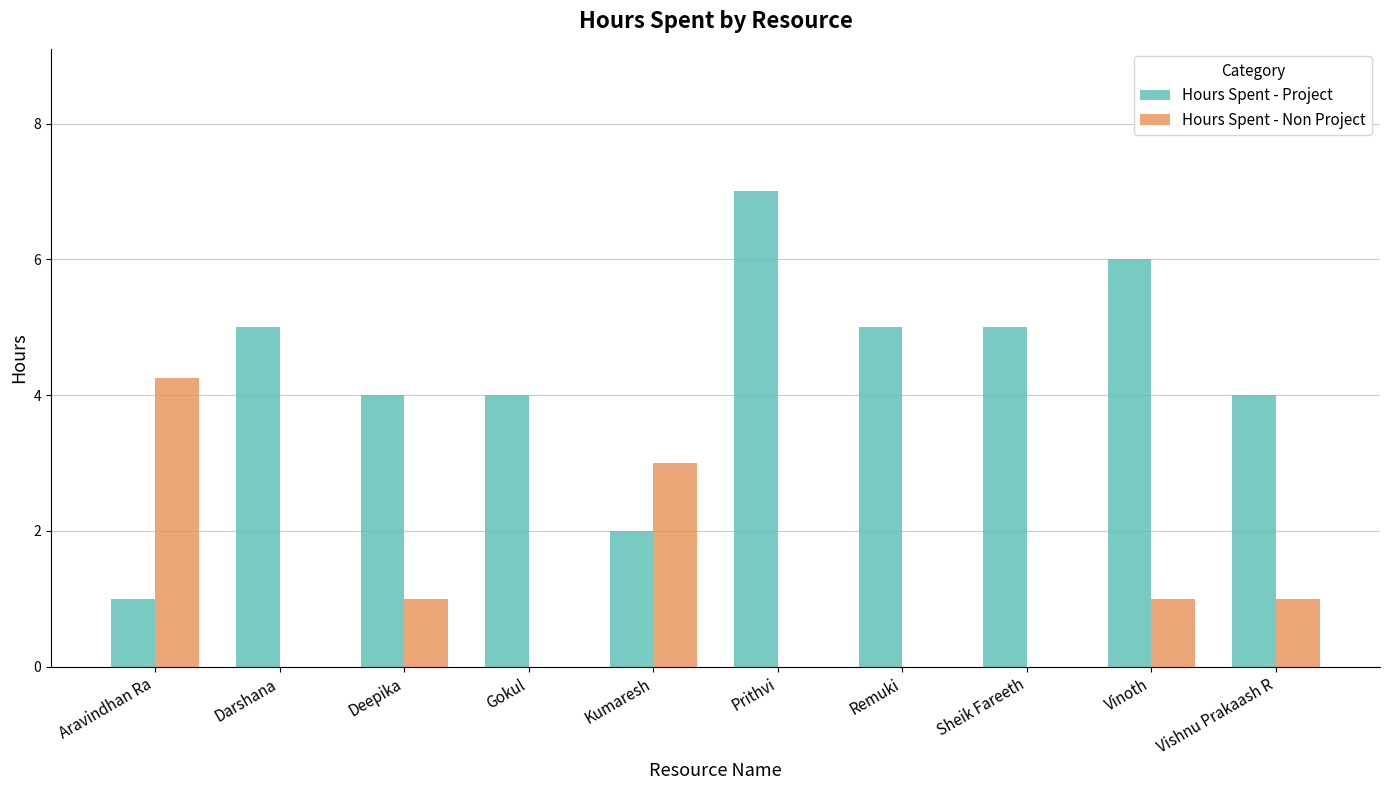

What is the sum of all Hours Spent - Project values?

43.0